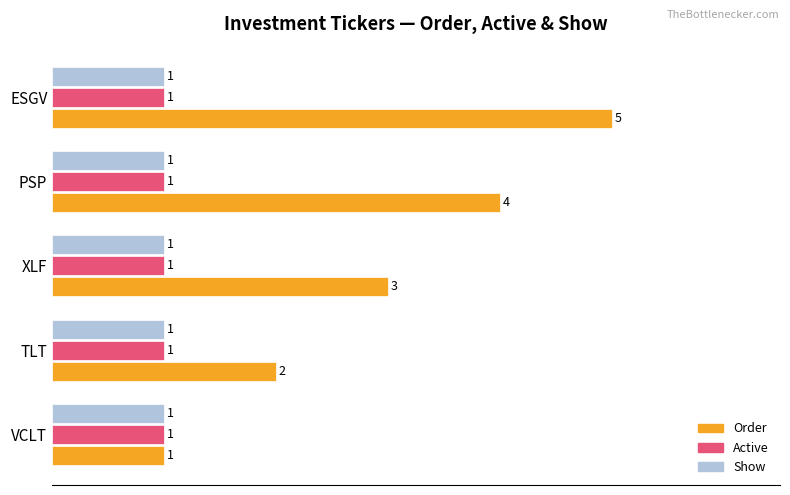

What is the total value across all series at TLT?

4